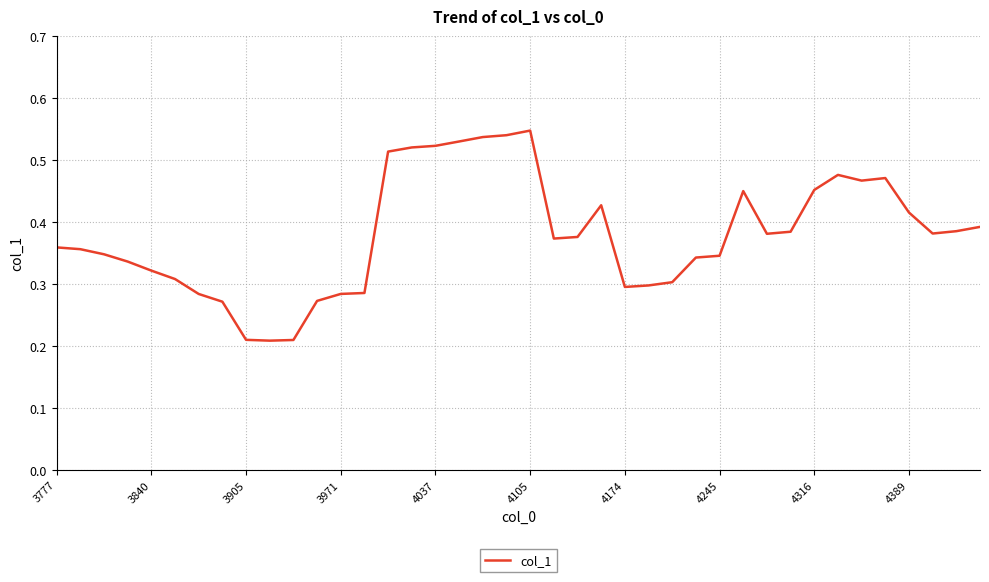

Is this an area chart (filled region under the line)?

No